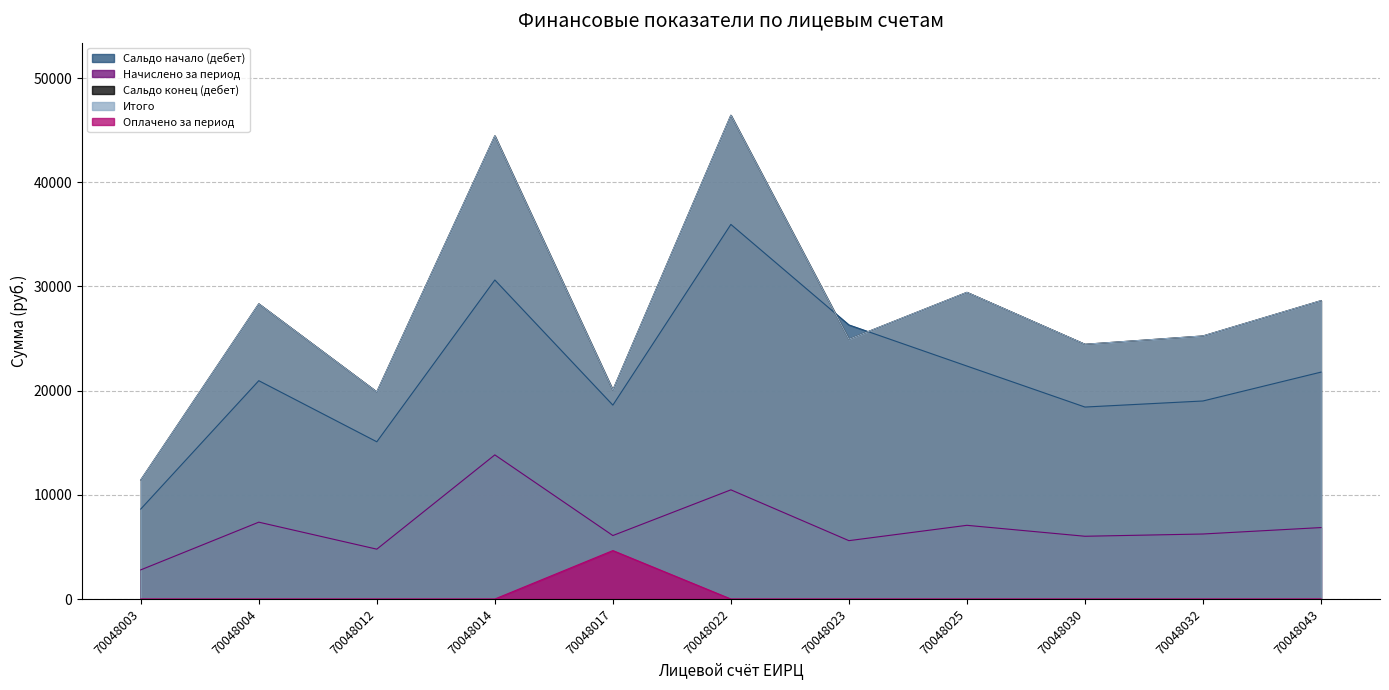

Which series has the largest total across all categories?

Сальдо конец (дебет)